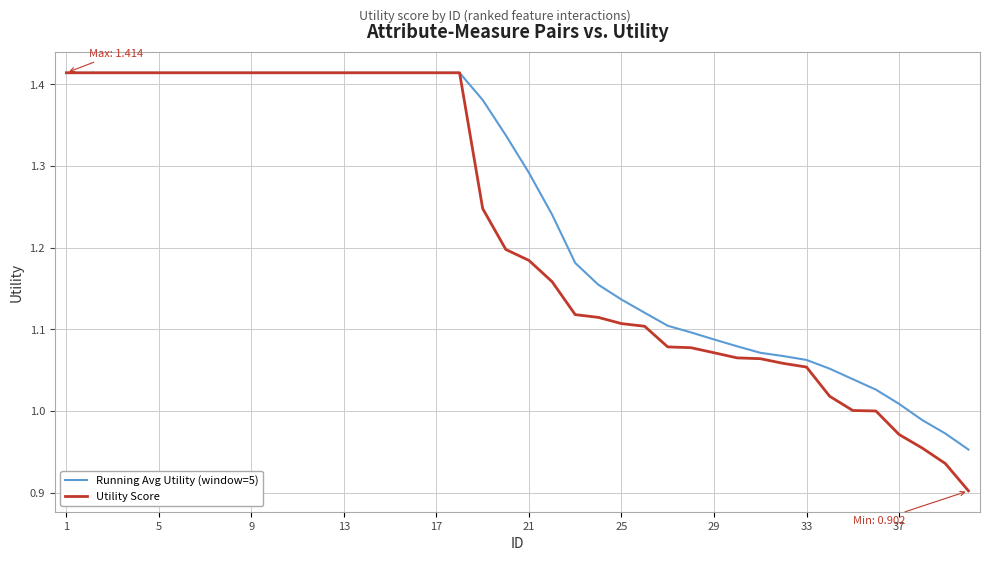

Rank the series by their average value, from highest to lowest.

Running Avg Utility (window=5), Utility Score